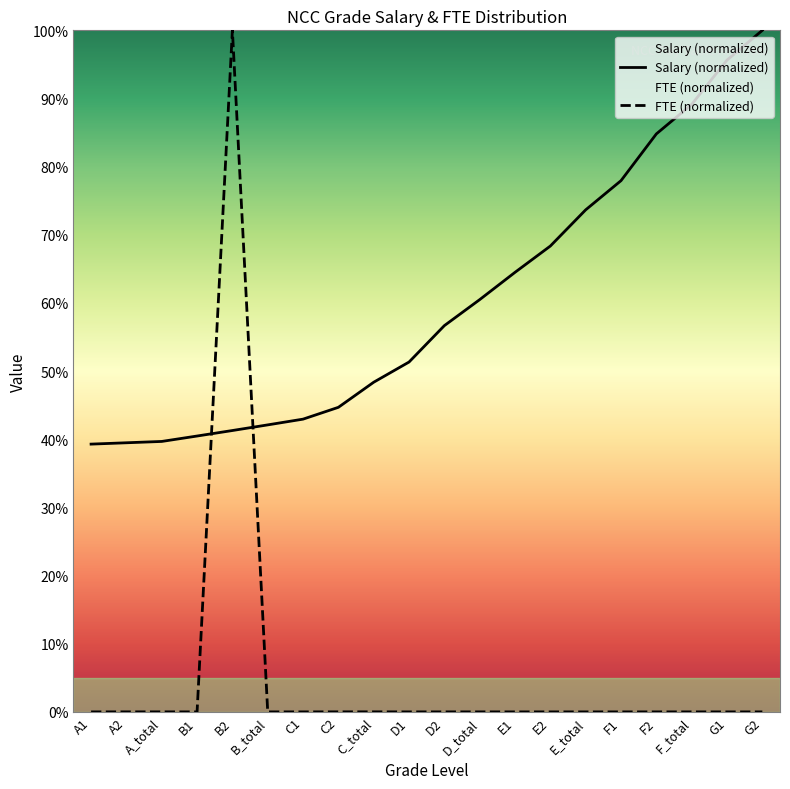

What is the label of the 10th point from the left?

D1